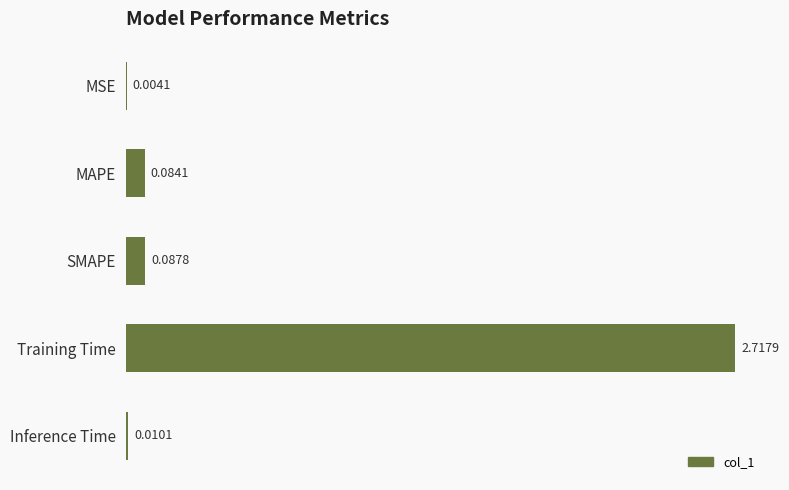

What is the sum of all values?

2.9